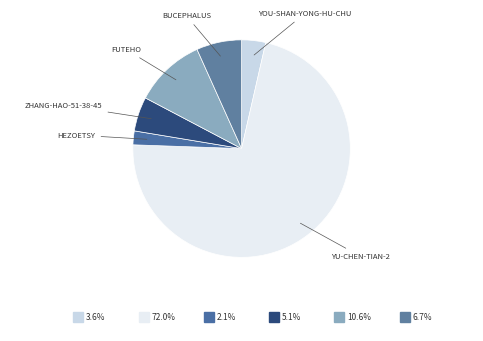

Rank the categories by value from highest to lowest.

yu-chen-tian-2, futeho, bucephalus, zhang-hao-51-38-45, you-shan-yong-hu-chuan-dan-dan, hezoetsy